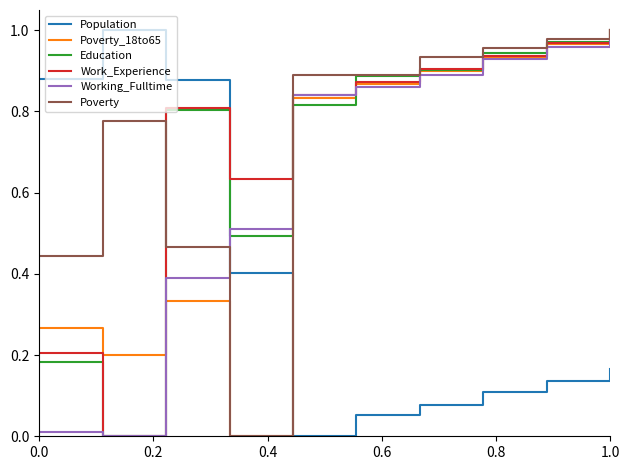

What are all the series names shown in the legend?

Population, Poverty_18to65, Education, Work_Experience, Working_Fulltime, Poverty